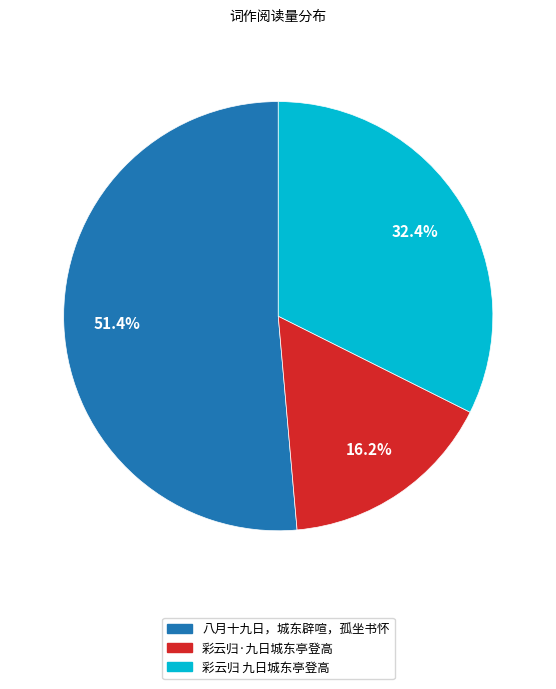

What is the largest slice in the pie chart?

八月十九日，城东辟喧，孤坐书怀